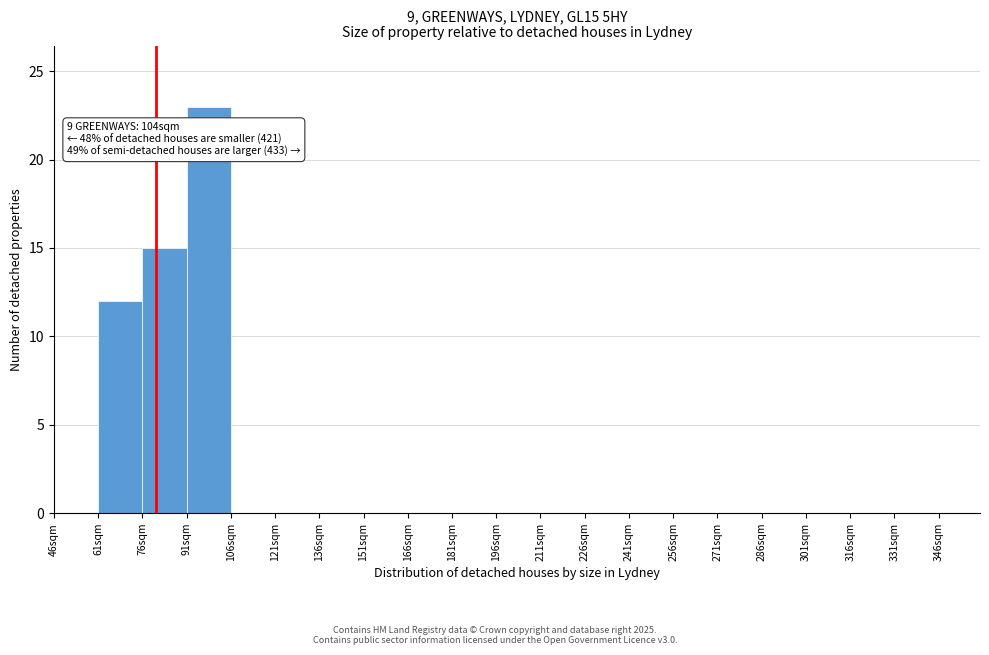

Over which range of the x-axis is the bar tallest?

91 to 106